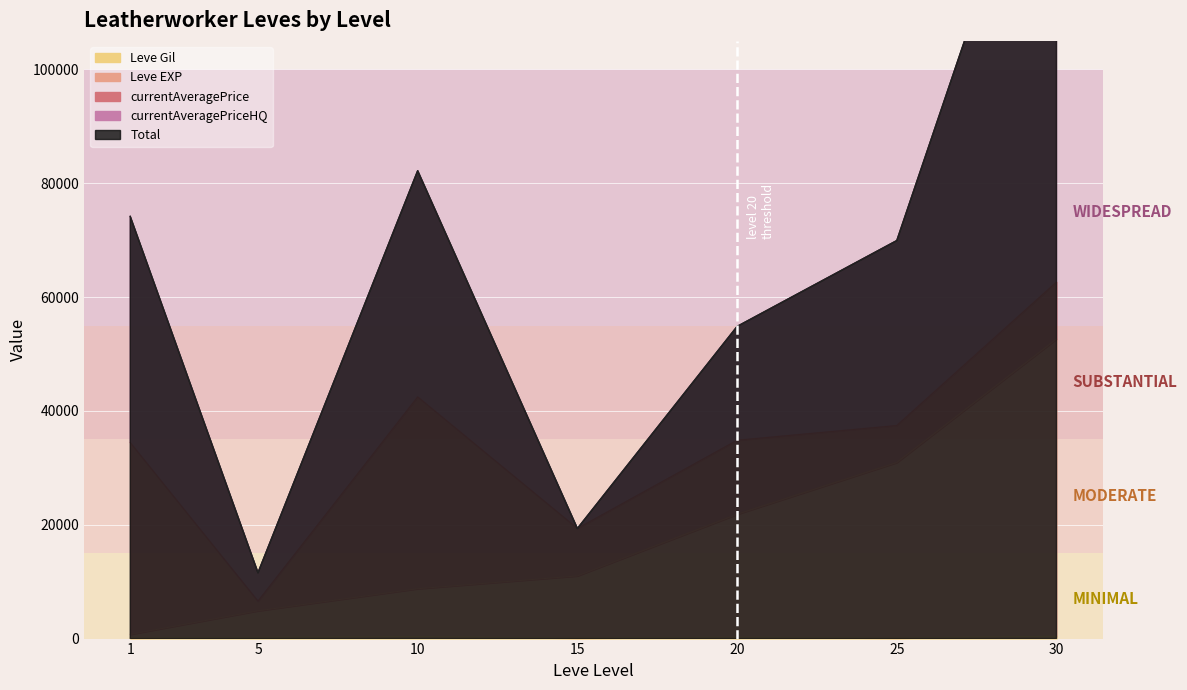

Which series changed the most between 5 and 20?

currentAveragePriceHQ